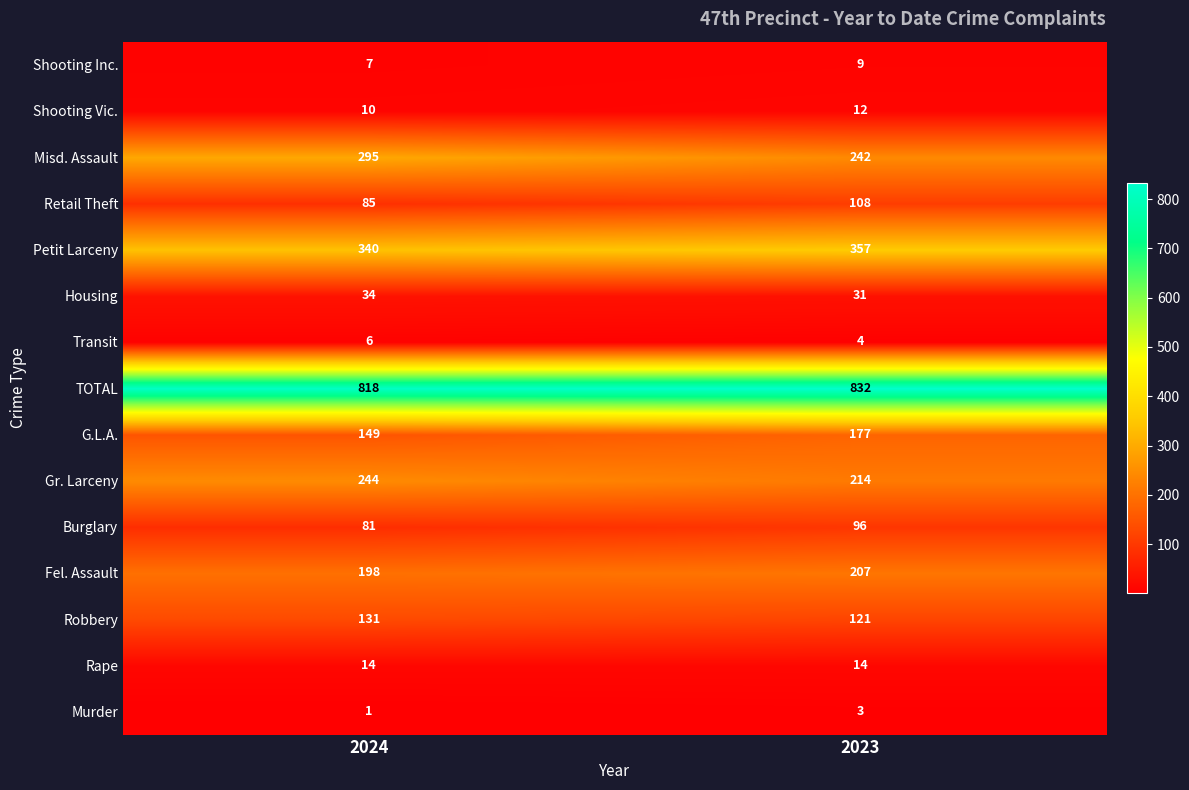

Reading left to right, transcribe all the data shown in this chart.

Shooting Inc.: 2024=7	2023=9
Shooting Vic.: 2024=10	2023=12
Misd. Assault: 2024=295	2023=242
Retail Theft: 2024=85	2023=108
Petit Larceny: 2024=340	2023=357
Housing: 2024=34	2023=31
Transit: 2024=6	2023=4
TOTAL: 2024=818	2023=832
G.L.A.: 2024=149	2023=177
Gr. Larceny: 2024=244	2023=214
Burglary: 2024=81	2023=96
Fel. Assault: 2024=198	2023=207
Robbery: 2024=131	2023=121
Rape: 2024=14	2023=14
Murder: 2024=1	2023=3